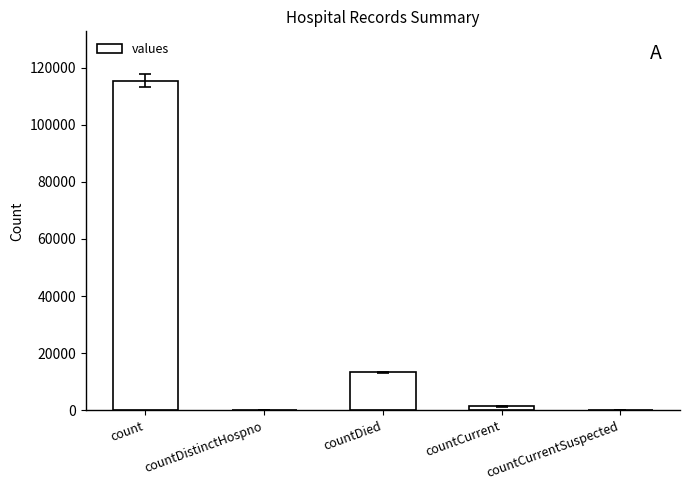

Count the number of categories in the chart.

5